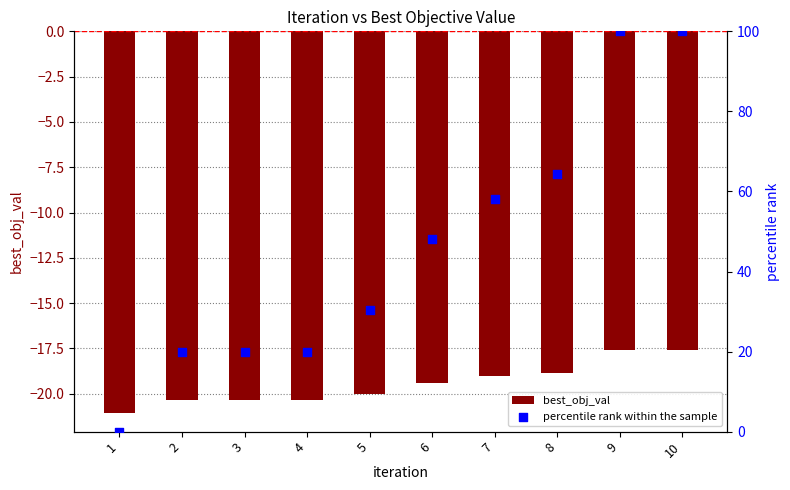

Which series reaches the minimum Y coordinate?

best_obj_val